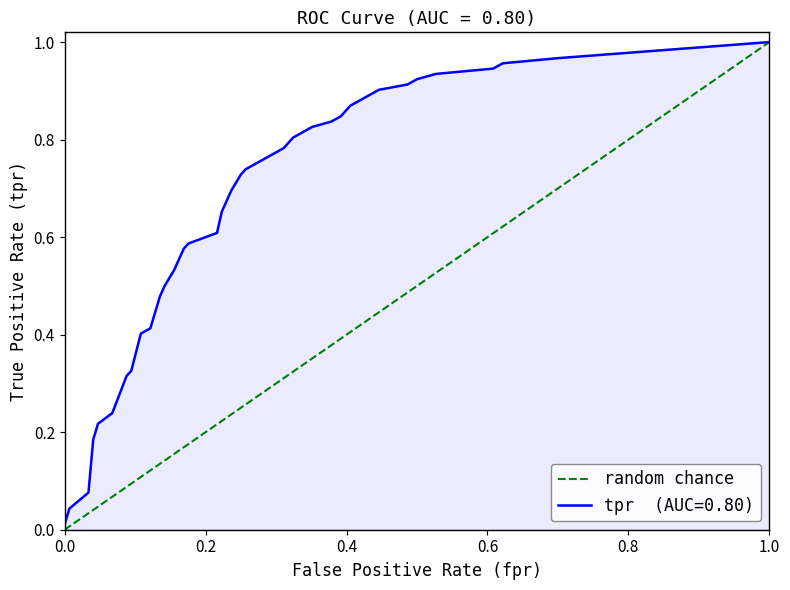

What is the greatest value displayed?

1